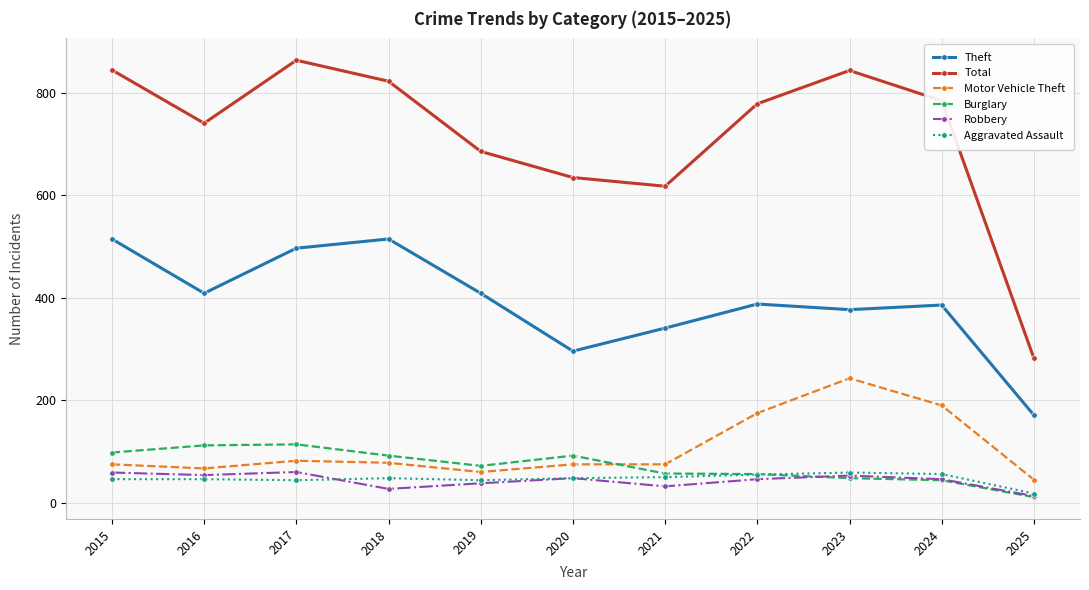

Which series has the largest range (max minus min)?

Total